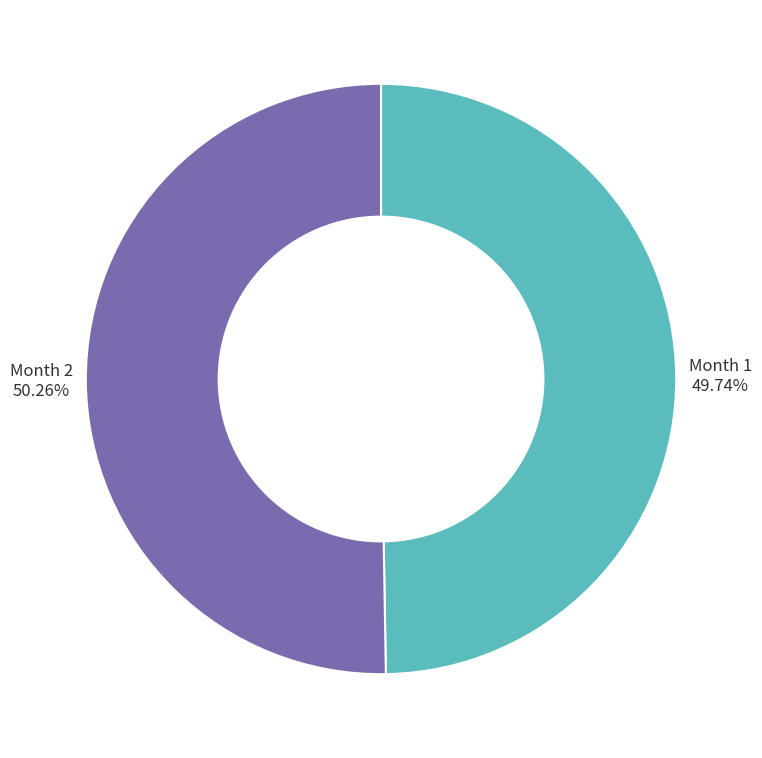

Which slice is the largest?

Month 2